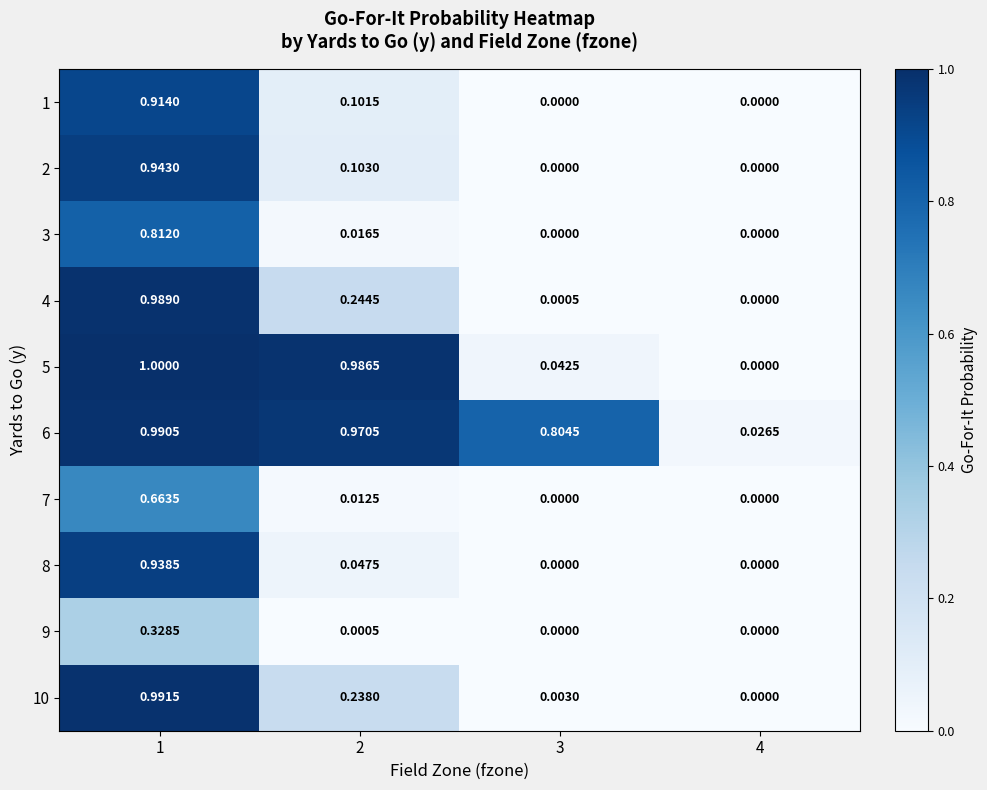

At how many categories does at least one series exceed 0?

4